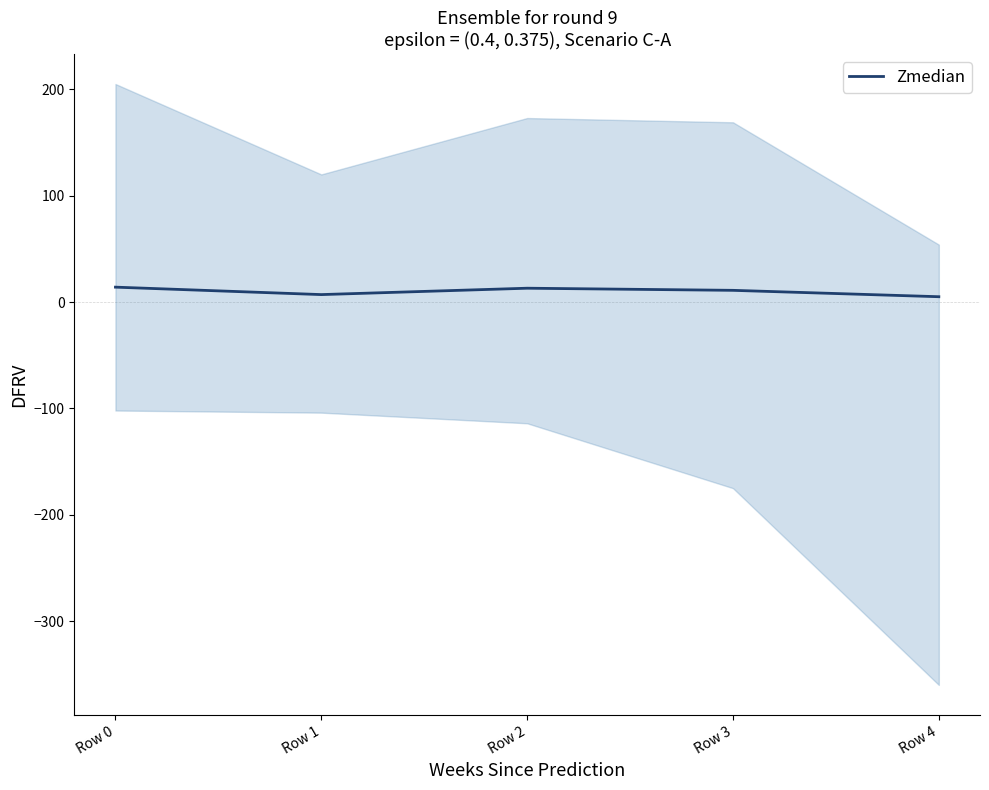

Reading left to right, what are all the values shown in this chart?

14	7	13	11	5